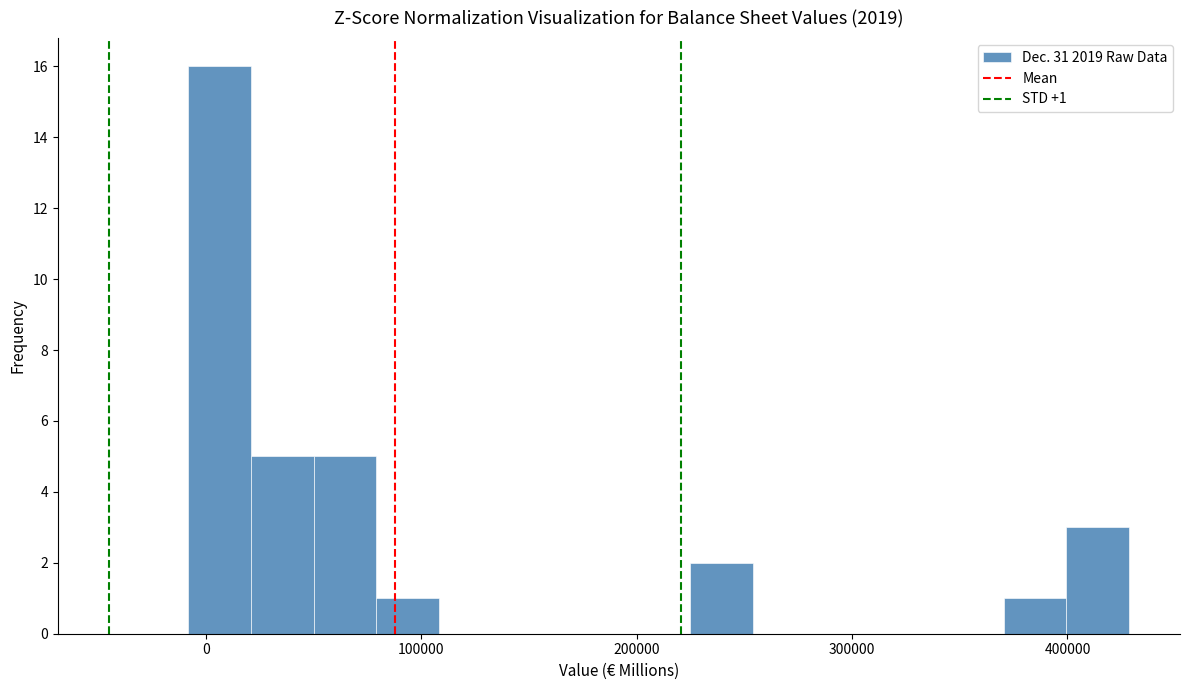

Around what value on the x-axis is the tallest bar? Give the approximate position of its centre, as read against the axis.

10000